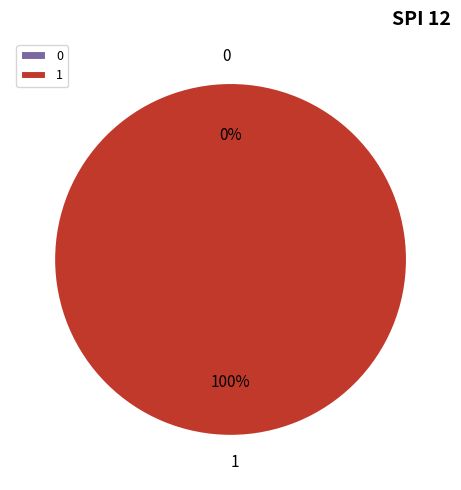

To the nearest percent, what is the difference between the 0 and 1 slice percentages?

100%